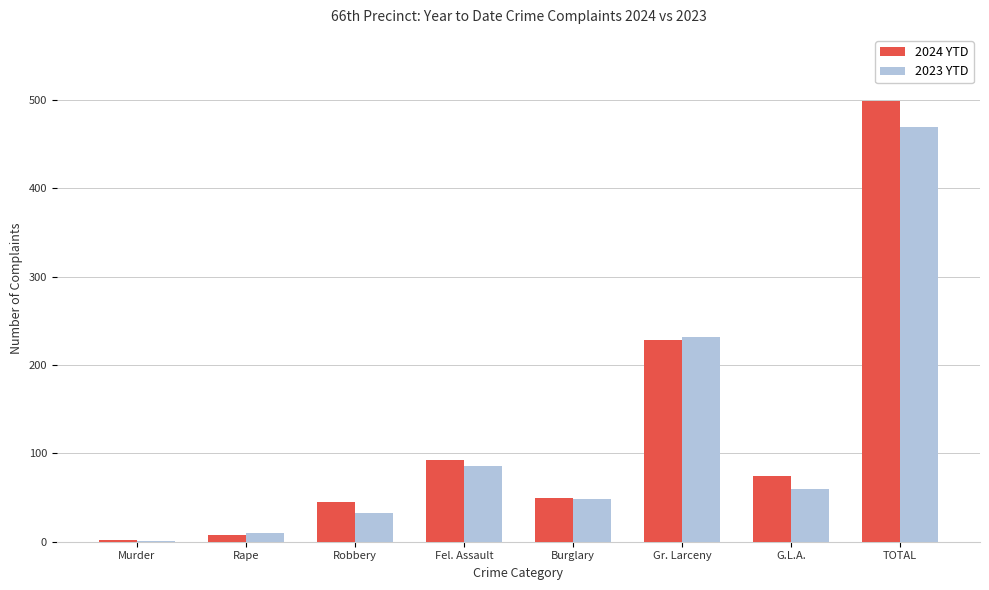

What is the difference between the 2023 YTD values at Rape and G.L.A.?

50